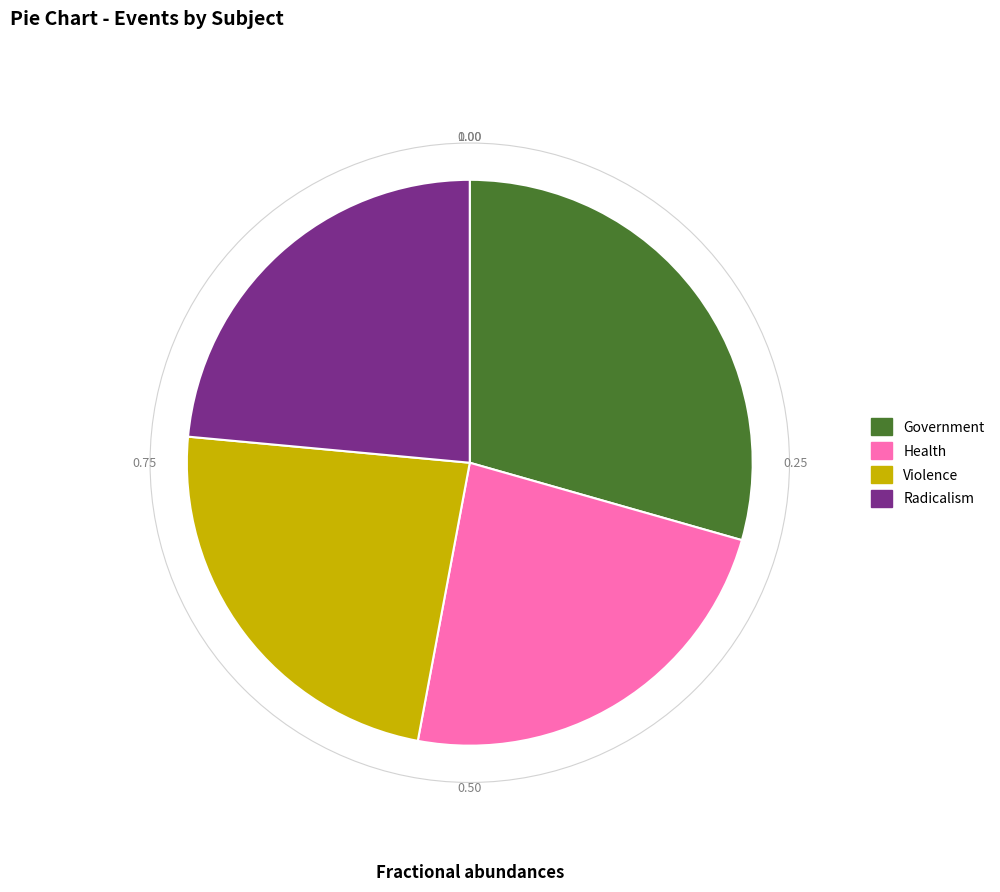

How many slices are in this pie chart?

4